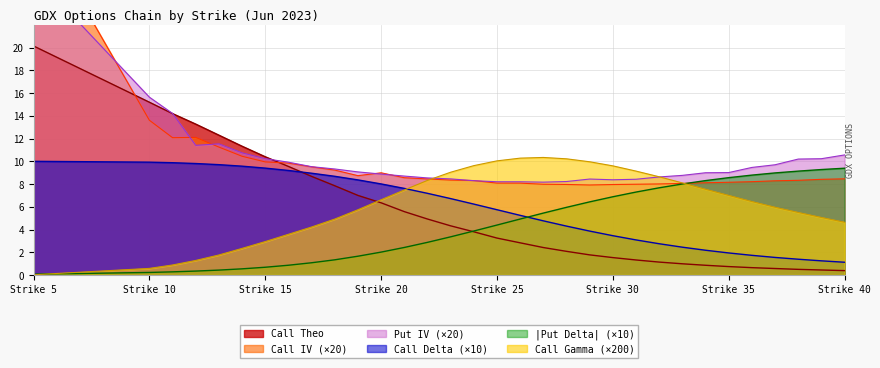

True or false: Call IV has more than 0 interior local peaks.

True